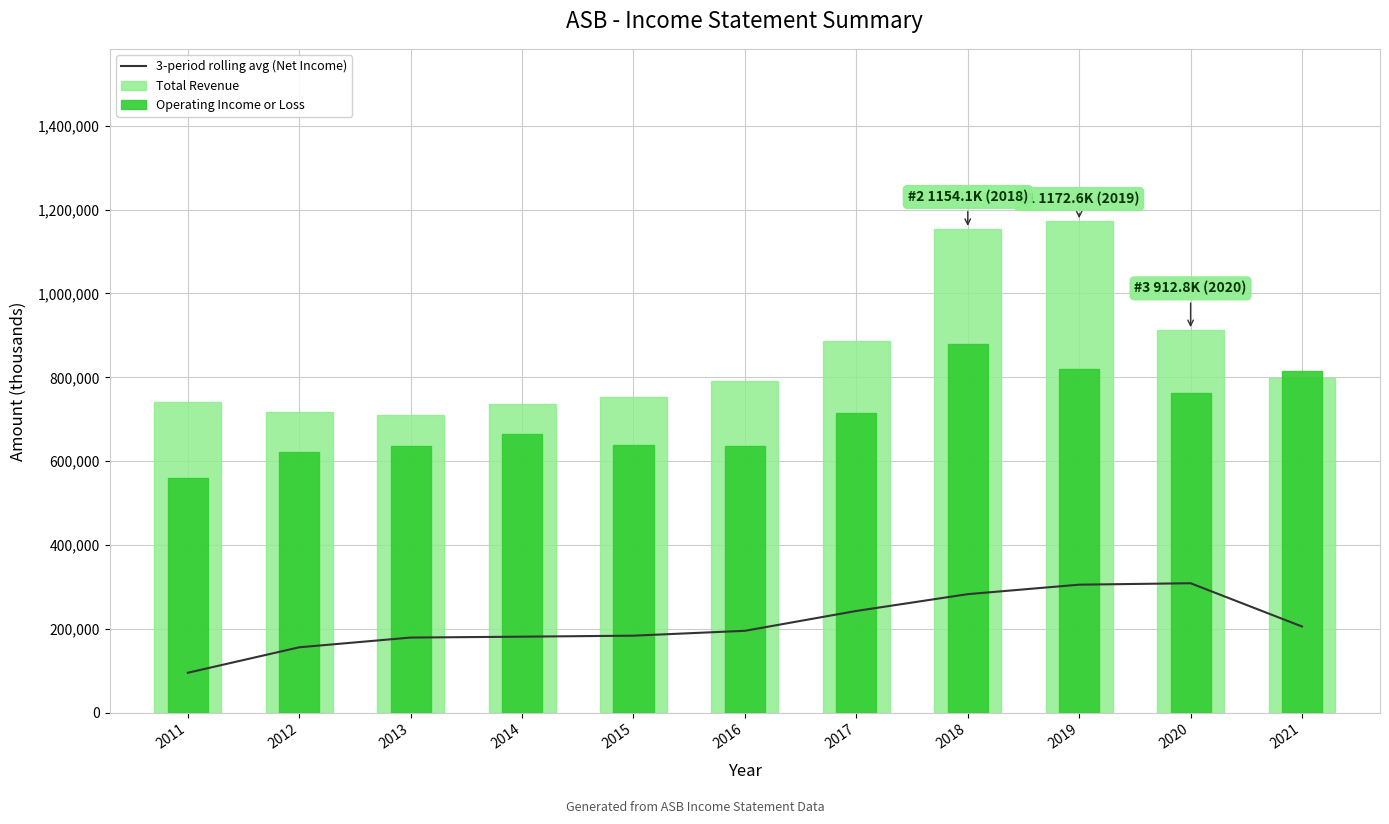

The 3-period rolling avg (Net Income) series shows 72100.9 at 2020. True or false?

False